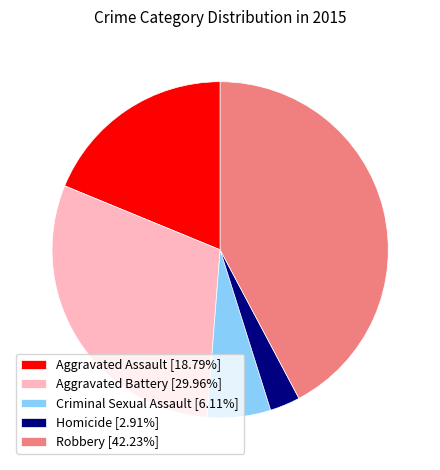

What is the largest slice in the pie chart?

Robbery